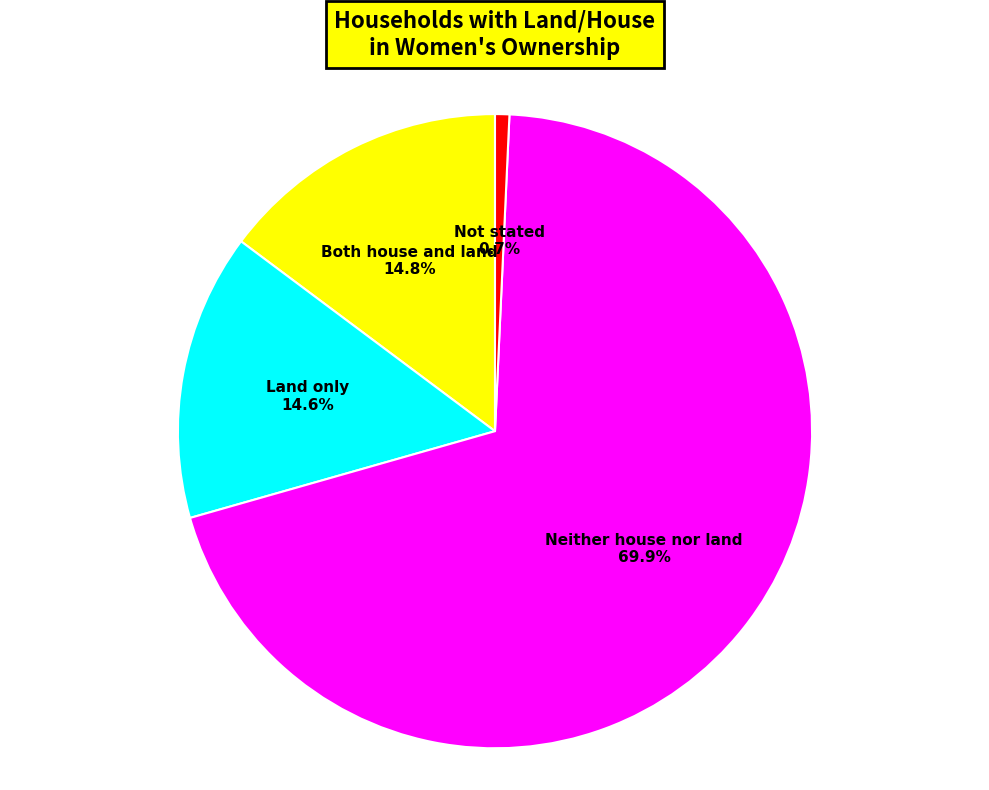

How many segments does this pie chart have?

4